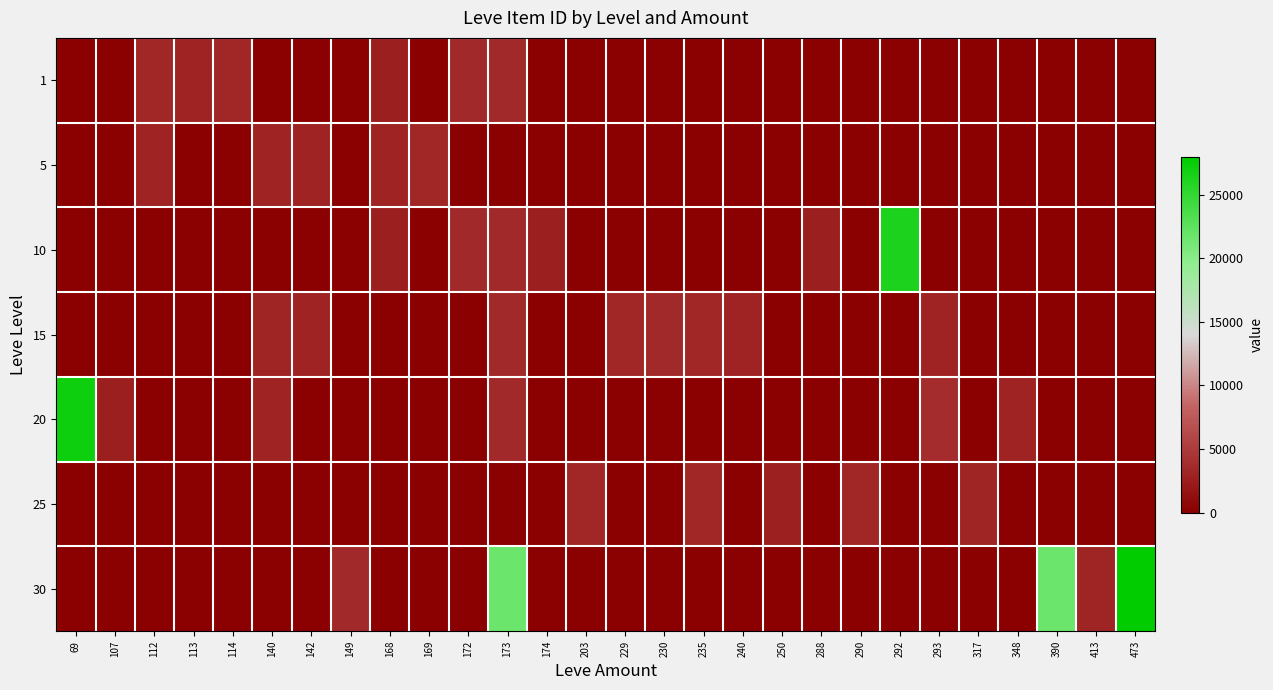

Reading right to left, what are all the values shown in this chart?

1: 473=0	413=0	390=0	348=0	317=0	293=0	292=0	290=0	288=0	250=0	240=0	235=0	230=0	229=0	203=0	174=0	173=3515	172=3539	169=0	168=2658	149=0	142=0	140=0	114=3309	113=2996	112=3307	107=0	69=0
5: 473=0	413=0	390=0	348=0	317=0	293=0	292=0	290=0	288=0	250=0	240=0	235=0	230=0	229=0	203=0	174=0	173=0	172=0	169=3313	168=3000	149=0	142=3001	140=3015	114=0	113=0	112=3008	107=0	69=0
10: 473=0	413=0	390=0	348=0	317=0	293=0	292=26304	290=0	288=2670	250=0	240=0	235=0	230=0	229=0	203=0	174=2666	173=3543	172=3539	169=0	168=2658	149=0	142=0	140=0	114=0	113=0	112=0	107=0	69=0
15: 473=0	413=0	390=0	348=0	317=0	293=3041	292=0	290=0	288=0	250=0	240=3023	235=3341	230=3561	229=3325	203=0	174=0	173=3561	172=0	169=0	168=0	149=0	142=3041	140=3064	114=0	113=0	112=0	107=0	69=0
20: 473=0	413=0	390=0	348=3052	317=0	293=3800	292=0	290=0	288=0	250=0	240=0	235=0	230=0	229=0	203=0	174=0	173=3568	172=0	169=0	168=0	149=0	142=0	140=3053	114=0	113=0	112=0	107=2700	69=27174
25: 473=0	413=0	390=0	348=0	317=3066	293=0	292=0	290=3341	288=0	250=2734	240=0	235=3341	230=0	229=0	203=3349	174=0	173=0	172=0	169=0	168=0	149=0	142=0	140=0	114=0	113=0	112=0	107=0	69=0
30: 473=27990	413=3106	390=21725	348=0	317=0	293=0	292=0	290=0	288=0	250=0	240=0	235=0	230=0	229=0	203=0	174=0	173=21725	172=0	169=0	168=0	149=3601	142=0	140=0	114=0	113=0	112=0	107=0	69=0